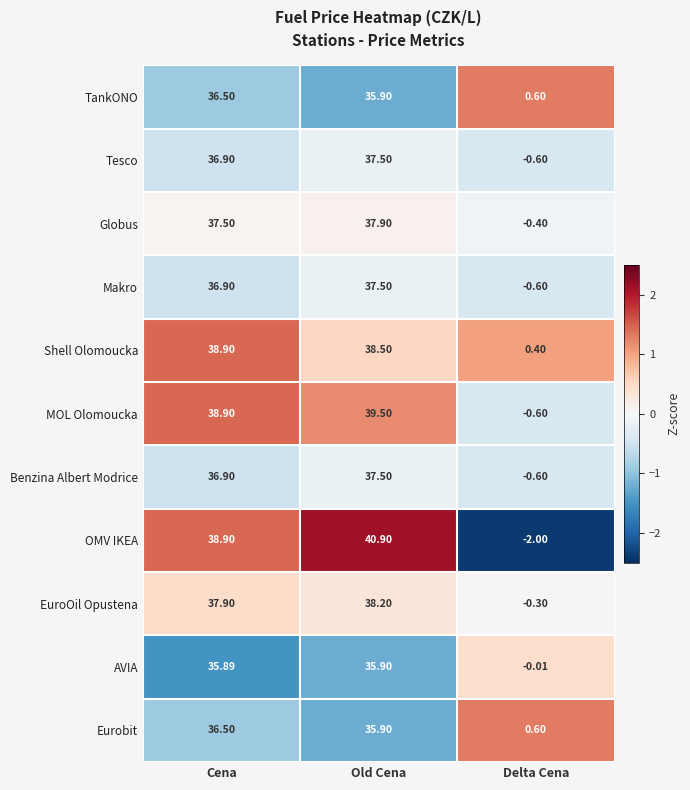

At how many categories does at least one series exceed 1?

2